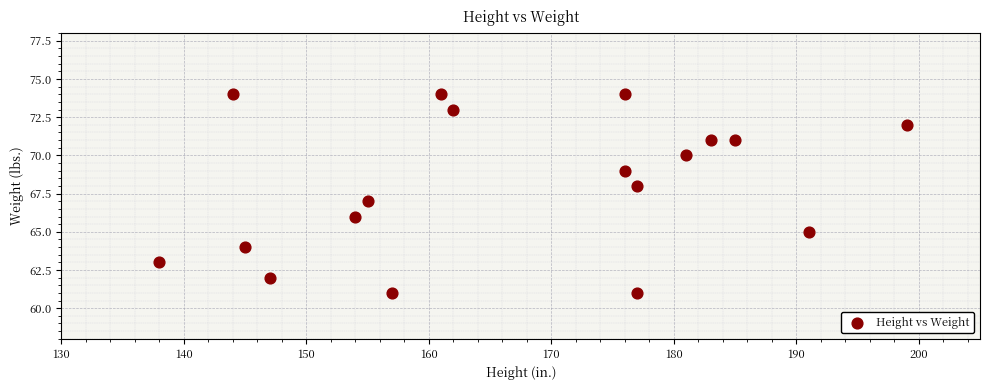

What is the range of Y values (max minus min)?

13